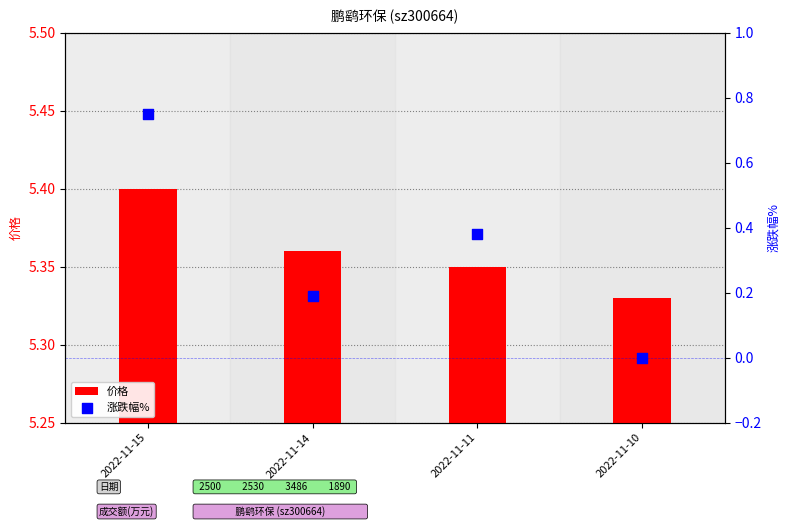

Which series has the largest total across all categories?

价格